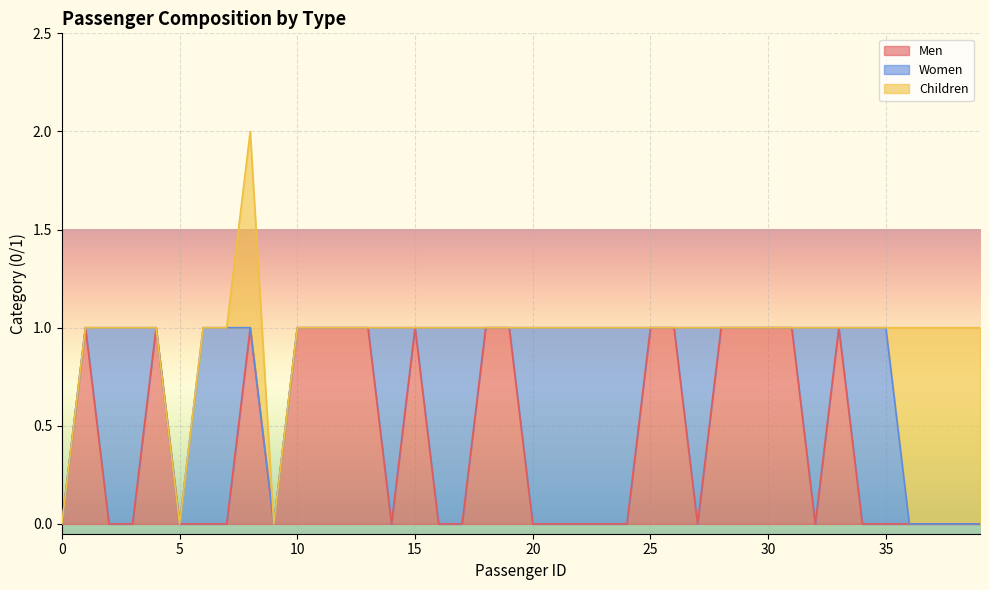

What is the difference between the maximum and second lowest values in the Women series?

1